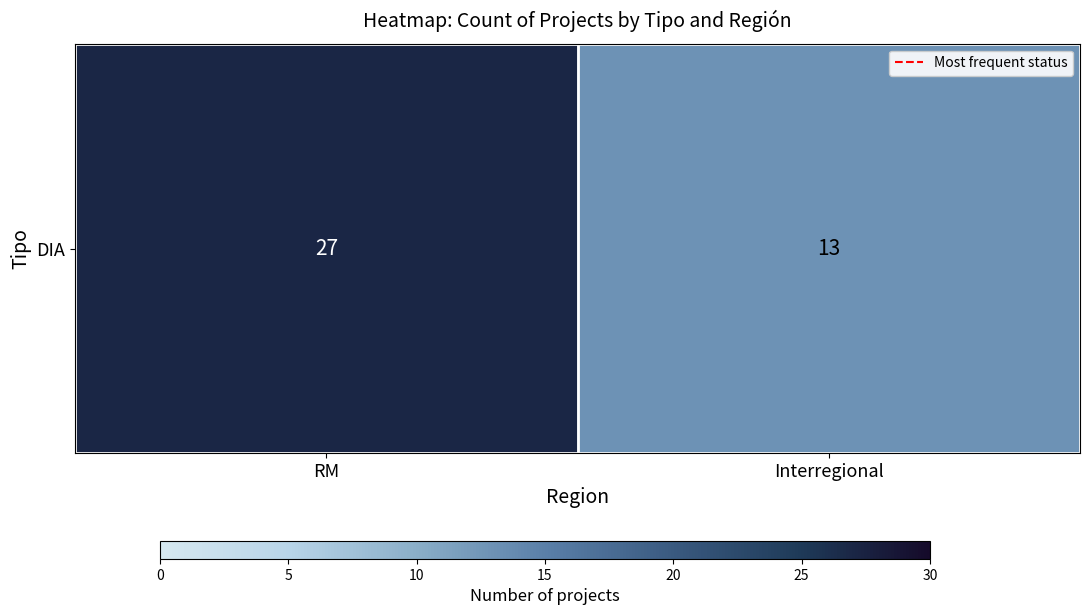

Where is the data nearest to the value 20?

RM